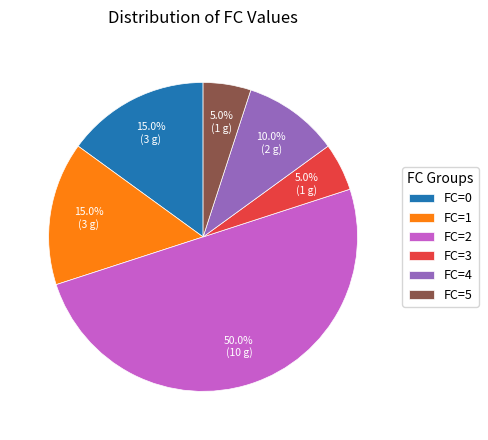

Which has a higher value, FC=5 or FC=1?

FC=1